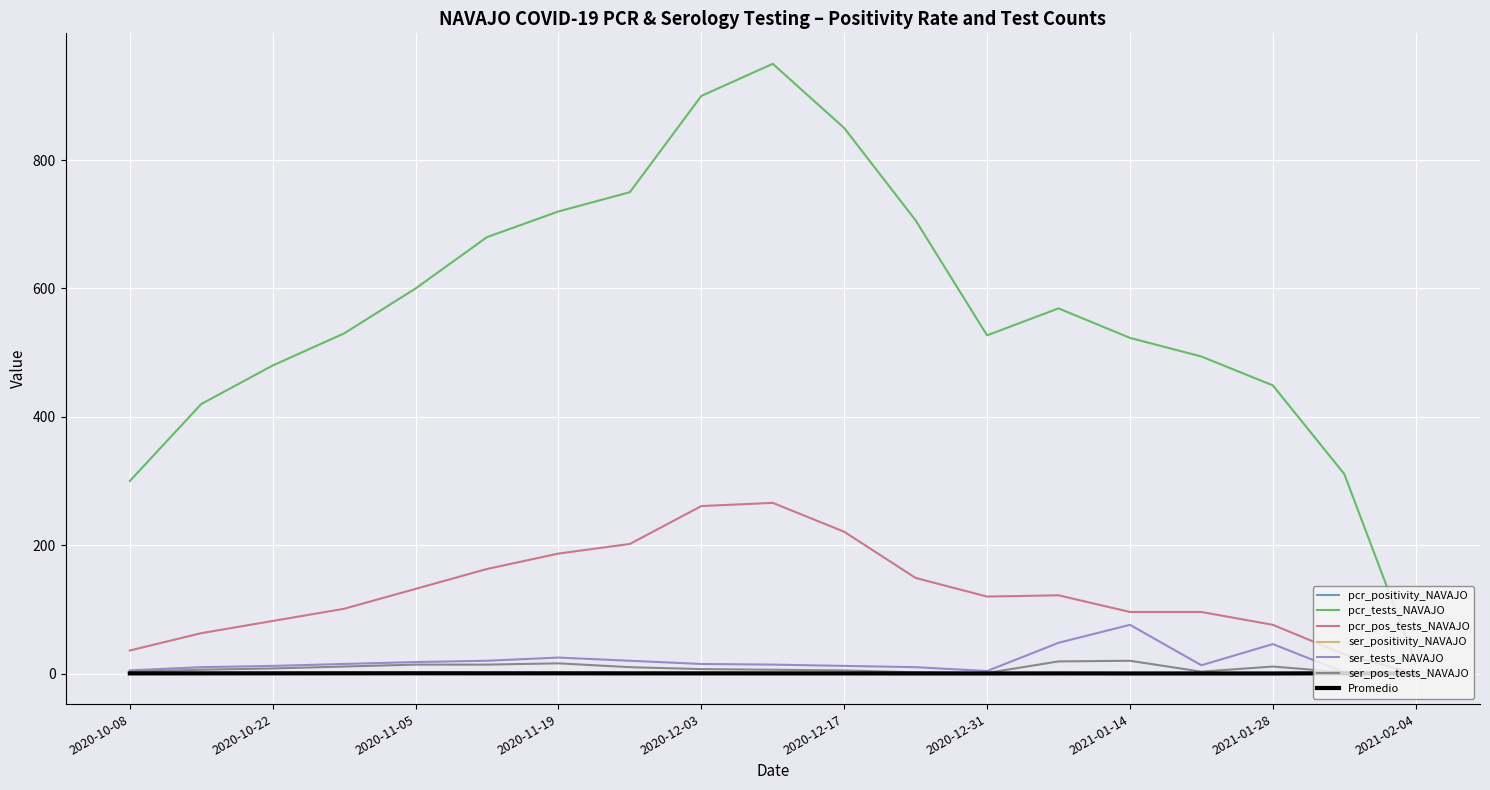

What is the smallest value displayed?

0.1